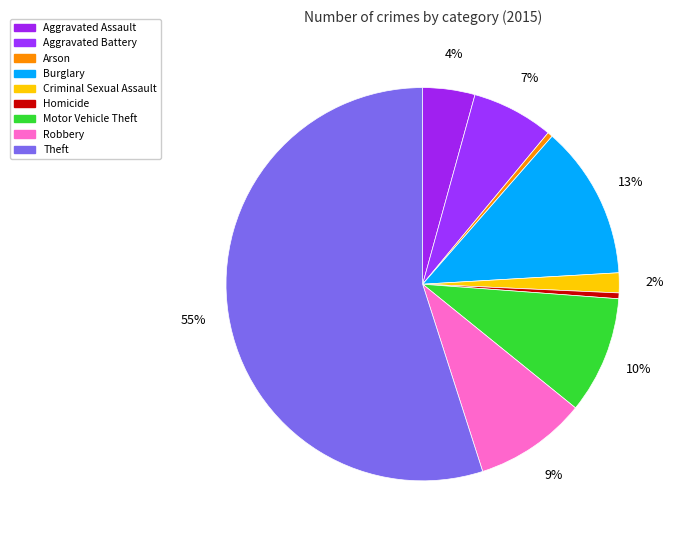

Count the number of slices in the pie.

9